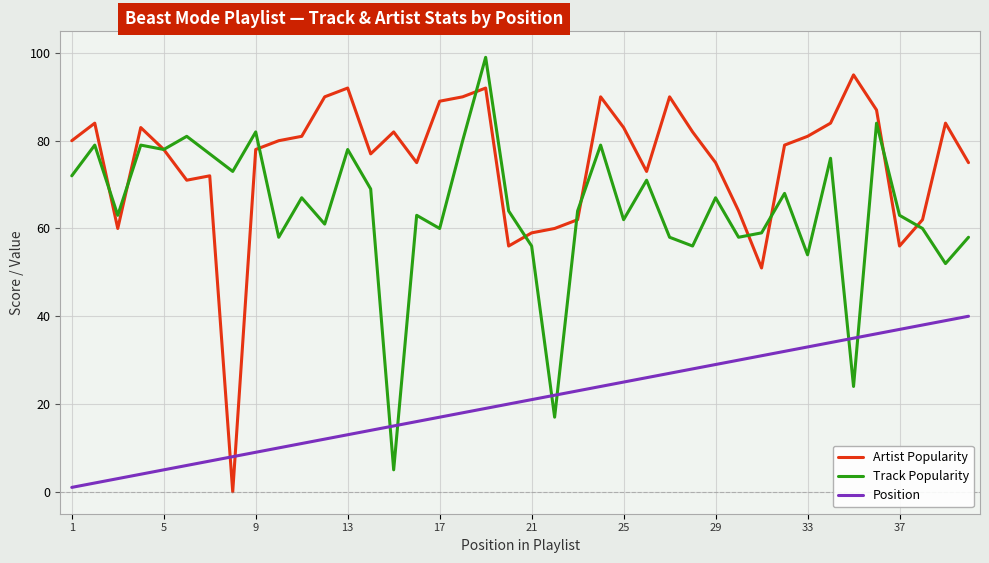

What is the sum of all Track Popularity values?

2574